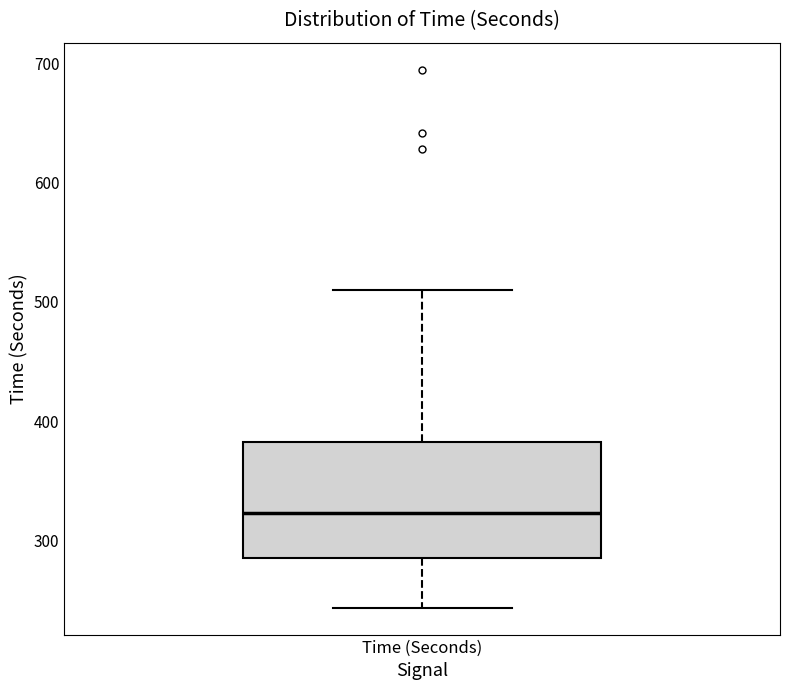

Where does the lower whisker of the box for Time (Seconds) end on the y-axis? The values are not printed on the chart, so give them approximately, as read against the axis.

240